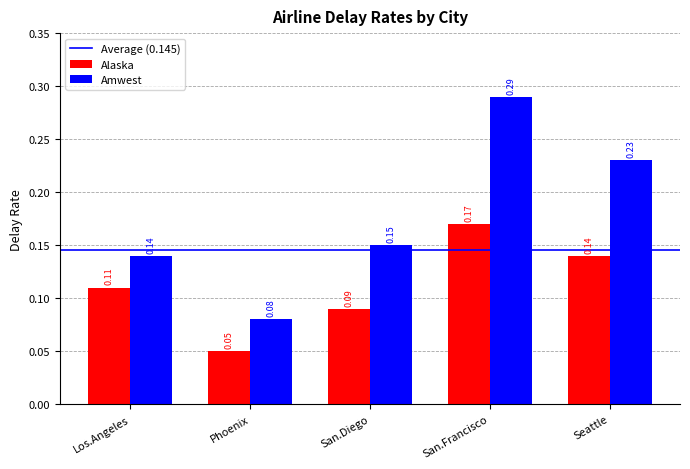

At which category does the chart reach its peak across all series?

San.Francisco